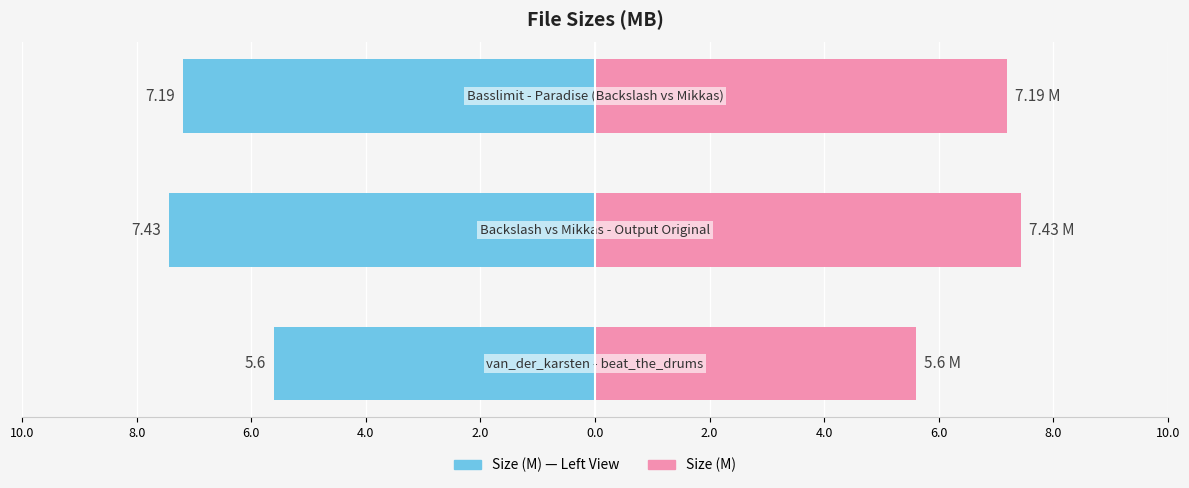

At how many categories does at least one series exceed 7?

2